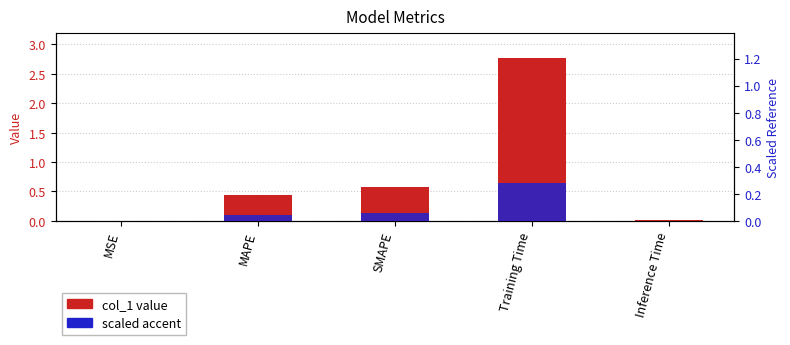

What is the difference between the accent values at SMAPE and Inference Time?

0.1